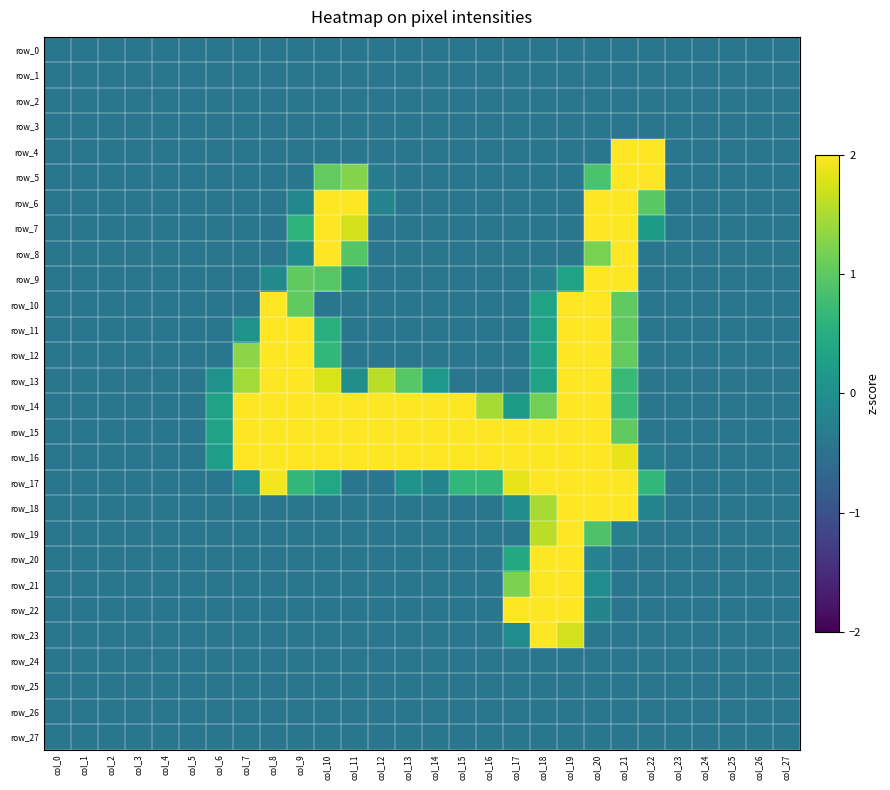

Reading right to left, list all the values displayed in this chart.

row_0: col_27=-0.4	col_26=-0.4	col_25=-0.4	col_24=-0.4	col_23=-0.4	col_22=-0.4	col_21=-0.4	col_20=-0.4	col_19=-0.4	col_18=-0.4	col_17=-0.4	col_16=-0.4	col_15=-0.4	col_14=-0.4	col_13=-0.4	col_12=-0.4	col_11=-0.4	col_10=-0.4	col_9=-0.4	col_8=-0.4	col_7=-0.4	col_6=-0.4	col_5=-0.4	col_4=-0.4	col_3=-0.4	col_2=-0.4	col_1=-0.4	col_0=-0.4
row_1: col_27=-0.4	col_26=-0.4	col_25=-0.4	col_24=-0.4	col_23=-0.4	col_22=-0.4	col_21=-0.4	col_20=-0.4	col_19=-0.4	col_18=-0.4	col_17=-0.4	col_16=-0.4	col_15=-0.4	col_14=-0.4	col_13=-0.4	col_12=-0.4	col_11=-0.4	col_10=-0.4	col_9=-0.4	col_8=-0.4	col_7=-0.4	col_6=-0.4	col_5=-0.4	col_4=-0.4	col_3=-0.4	col_2=-0.4	col_1=-0.4	col_0=-0.4
row_2: col_27=-0.4	col_26=-0.4	col_25=-0.4	col_24=-0.4	col_23=-0.4	col_22=-0.4	col_21=-0.4	col_20=-0.4	col_19=-0.4	col_18=-0.4	col_17=-0.4	col_16=-0.4	col_15=-0.4	col_14=-0.4	col_13=-0.4	col_12=-0.4	col_11=-0.4	col_10=-0.4	col_9=-0.4	col_8=-0.4	col_7=-0.4	col_6=-0.4	col_5=-0.4	col_4=-0.4	col_3=-0.4	col_2=-0.4	col_1=-0.4	col_0=-0.4
row_3: col_27=-0.4	col_26=-0.4	col_25=-0.4	col_24=-0.4	col_23=-0.4	col_22=-0.4	col_21=-0.4	col_20=-0.4	col_19=-0.4	col_18=-0.4	col_17=-0.4	col_16=-0.4	col_15=-0.4	col_14=-0.4	col_13=-0.4	col_12=-0.4	col_11=-0.4	col_10=-0.4	col_9=-0.4	col_8=-0.4	col_7=-0.4	col_6=-0.4	col_5=-0.4	col_4=-0.4	col_3=-0.4	col_2=-0.4	col_1=-0.4	col_0=-0.4
row_4: col_27=-0.4	col_26=-0.4	col_25=-0.4	col_24=-0.4	col_23=-0.4	col_22=2.1	col_21=2.2	col_20=-0.4	col_19=-0.4	col_18=-0.4	col_17=-0.4	col_16=-0.4	col_15=-0.4	col_14=-0.4	col_13=-0.4	col_12=-0.4	col_11=-0.4	col_10=-0.4	col_9=-0.4	col_8=-0.4	col_7=-0.4	col_6=-0.4	col_5=-0.4	col_4=-0.4	col_3=-0.4	col_2=-0.4	col_1=-0.4	col_0=-0.4
row_5: col_27=-0.4	col_26=-0.4	col_25=-0.4	col_24=-0.4	col_23=-0.4	col_22=2.1	col_21=2.8	col_20=0.9	col_19=-0.4	col_18=-0.4	col_17=-0.4	col_16=-0.4	col_15=-0.4	col_14=-0.4	col_13=-0.4	col_12=-0.3	col_11=1.3	col_10=1.0	col_9=-0.4	col_8=-0.4	col_7=-0.4	col_6=-0.4	col_5=-0.4	col_4=-0.4	col_3=-0.4	col_2=-0.4	col_1=-0.4	col_0=-0.4
row_6: col_27=-0.4	col_26=-0.4	col_25=-0.4	col_24=-0.4	col_23=-0.4	col_22=1.0	col_21=2.8	col_20=2.5	col_19=-0.4	col_18=-0.4	col_17=-0.4	col_16=-0.4	col_15=-0.4	col_14=-0.4	col_13=-0.4	col_12=-0.2	col_11=2.4	col_10=2.6	col_9=-0.1	col_8=-0.4	col_7=-0.4	col_6=-0.4	col_5=-0.4	col_4=-0.4	col_3=-0.4	col_2=-0.4	col_1=-0.4	col_0=-0.4
row_7: col_27=-0.4	col_26=-0.4	col_25=-0.4	col_24=-0.4	col_23=-0.4	col_22=0.2	col_21=2.7	col_20=2.5	col_19=-0.4	col_18=-0.4	col_17=-0.4	col_16=-0.4	col_15=-0.4	col_14=-0.4	col_13=-0.4	col_12=-0.4	col_11=1.7	col_10=2.8	col_9=0.6	col_8=-0.4	col_7=-0.4	col_6=-0.4	col_5=-0.4	col_4=-0.4	col_3=-0.4	col_2=-0.4	col_1=-0.4	col_0=-0.4
row_8: col_27=-0.4	col_26=-0.4	col_25=-0.4	col_24=-0.4	col_23=-0.4	col_22=-0.4	col_21=2.5	col_20=1.2	col_19=-0.4	col_18=-0.4	col_17=-0.4	col_16=-0.4	col_15=-0.4	col_14=-0.4	col_13=-0.4	col_12=-0.4	col_11=0.9	col_10=2.2	col_9=-0.1	col_8=-0.4	col_7=-0.4	col_6=-0.4	col_5=-0.4	col_4=-0.4	col_3=-0.4	col_2=-0.4	col_1=-0.4	col_0=-0.4
row_9: col_27=-0.4	col_26=-0.4	col_25=-0.4	col_24=-0.4	col_23=-0.4	col_22=-0.4	col_21=2.1	col_20=2.5	col_19=0.3	col_18=-0.3	col_17=-0.4	col_16=-0.4	col_15=-0.4	col_14=-0.4	col_13=-0.4	col_12=-0.4	col_11=-0.2	col_10=0.9	col_9=1.0	col_8=-0.1	col_7=-0.4	col_6=-0.4	col_5=-0.4	col_4=-0.4	col_3=-0.4	col_2=-0.4	col_1=-0.4	col_0=-0.4
row_10: col_27=-0.4	col_26=-0.4	col_25=-0.4	col_24=-0.4	col_23=-0.4	col_22=-0.4	col_21=1.0	col_20=2.8	col_19=2.8	col_18=0.3	col_17=-0.4	col_16=-0.4	col_15=-0.4	col_14=-0.4	col_13=-0.4	col_12=-0.4	col_11=-0.4	col_10=-0.4	col_9=1.0	col_8=2.1	col_7=-0.4	col_6=-0.4	col_5=-0.4	col_4=-0.4	col_3=-0.4	col_2=-0.4	col_1=-0.4	col_0=-0.4
row_11: col_27=-0.4	col_26=-0.4	col_25=-0.4	col_24=-0.4	col_23=-0.4	col_22=-0.4	col_21=1.0	col_20=2.8	col_19=2.8	col_18=0.3	col_17=-0.4	col_16=-0.4	col_15=-0.4	col_14=-0.4	col_13=-0.4	col_12=-0.4	col_11=-0.4	col_10=0.5	col_9=2.6	col_8=2.6	col_7=0.1	col_6=-0.4	col_5=-0.4	col_4=-0.4	col_3=-0.4	col_2=-0.4	col_1=-0.4	col_0=-0.4
row_12: col_27=-0.4	col_26=-0.4	col_25=-0.4	col_24=-0.4	col_23=-0.4	col_22=-0.4	col_21=1.0	col_20=2.8	col_19=2.8	col_18=0.3	col_17=-0.4	col_16=-0.4	col_15=-0.4	col_14=-0.4	col_13=-0.4	col_12=-0.4	col_11=-0.4	col_10=0.6	col_9=2.8	col_8=2.8	col_7=1.3	col_6=-0.4	col_5=-0.4	col_4=-0.4	col_3=-0.4	col_2=-0.4	col_1=-0.4	col_0=-0.4
row_13: col_27=-0.4	col_26=-0.4	col_25=-0.4	col_24=-0.4	col_23=-0.4	col_22=-0.4	col_21=0.7	col_20=2.8	col_19=2.8	col_18=0.3	col_17=-0.4	col_16=-0.4	col_15=-0.4	col_14=0.1	col_13=1.0	col_12=1.6	col_11=-0.0	col_10=1.8	col_9=2.8	col_8=2.8	col_7=1.4	col_6=0.1	col_5=-0.4	col_4=-0.4	col_3=-0.4	col_2=-0.4	col_1=-0.4	col_0=-0.4
row_14: col_27=-0.4	col_26=-0.4	col_25=-0.4	col_24=-0.4	col_23=-0.4	col_22=-0.4	col_21=0.7	col_20=2.8	col_19=2.8	col_18=1.1	col_17=0.2	col_16=1.5	col_15=2.1	col_14=2.7	col_13=2.8	col_12=2.8	col_11=2.5	col_10=2.8	col_9=2.8	col_8=2.8	col_7=2.8	col_6=0.3	col_5=-0.4	col_4=-0.4	col_3=-0.4	col_2=-0.4	col_1=-0.4	col_0=-0.4
row_15: col_27=-0.4	col_26=-0.4	col_25=-0.4	col_24=-0.4	col_23=-0.4	col_22=-0.4	col_21=1.0	col_20=2.8	col_19=2.8	col_18=2.8	col_17=2.7	col_16=2.8	col_15=2.8	col_14=2.8	col_13=2.8	col_12=2.8	col_11=2.8	col_10=2.8	col_9=2.8	col_8=2.8	col_7=2.8	col_6=0.3	col_5=-0.4	col_4=-0.4	col_3=-0.4	col_2=-0.4	col_1=-0.4	col_0=-0.4
row_16: col_27=-0.4	col_26=-0.4	col_25=-0.4	col_24=-0.4	col_23=-0.4	col_22=-0.3	col_21=1.9	col_20=2.8	col_19=2.8	col_18=2.8	col_17=2.8	col_16=2.8	col_15=2.8	col_14=2.5	col_13=2.6	col_12=2.5	col_11=2.5	col_10=2.7	col_9=2.8	col_8=2.8	col_7=2.6	col_6=0.2	col_5=-0.4	col_4=-0.4	col_3=-0.4	col_2=-0.4	col_1=-0.4	col_0=-0.4
row_17: col_27=-0.4	col_26=-0.4	col_25=-0.4	col_24=-0.4	col_23=-0.4	col_22=0.6	col_21=2.8	col_20=2.8	col_19=2.8	col_18=2.8	col_17=1.9	col_16=0.6	col_15=0.6	col_14=-0.2	col_13=0.1	col_12=-0.4	col_11=-0.4	col_10=0.4	col_9=0.6	col_8=1.9	col_7=-0.1	col_6=-0.4	col_5=-0.4	col_4=-0.4	col_3=-0.4	col_2=-0.4	col_1=-0.4	col_0=-0.4
row_18: col_27=-0.4	col_26=-0.4	col_25=-0.4	col_24=-0.4	col_23=-0.4	col_22=-0.2	col_21=2.1	col_20=2.8	col_19=2.8	col_18=1.5	col_17=-0.0	col_16=-0.4	col_15=-0.4	col_14=-0.4	col_13=-0.4	col_12=-0.4	col_11=-0.4	col_10=-0.4	col_9=-0.4	col_8=-0.4	col_7=-0.4	col_6=-0.4	col_5=-0.4	col_4=-0.4	col_3=-0.4	col_2=-0.4	col_1=-0.4	col_0=-0.4
row_19: col_27=-0.4	col_26=-0.4	col_25=-0.4	col_24=-0.4	col_23=-0.4	col_22=-0.4	col_21=-0.3	col_20=0.9	col_19=2.8	col_18=1.6	col_17=-0.4	col_16=-0.4	col_15=-0.4	col_14=-0.4	col_13=-0.4	col_12=-0.4	col_11=-0.4	col_10=-0.4	col_9=-0.4	col_8=-0.4	col_7=-0.4	col_6=-0.4	col_5=-0.4	col_4=-0.4	col_3=-0.4	col_2=-0.4	col_1=-0.4	col_0=-0.4
row_20: col_27=-0.4	col_26=-0.4	col_25=-0.4	col_24=-0.4	col_23=-0.4	col_22=-0.4	col_21=-0.4	col_20=-0.2	col_19=2.3	col_18=2.3	col_17=0.4	col_16=-0.4	col_15=-0.4	col_14=-0.4	col_13=-0.4	col_12=-0.4	col_11=-0.4	col_10=-0.4	col_9=-0.4	col_8=-0.4	col_7=-0.4	col_6=-0.4	col_5=-0.4	col_4=-0.4	col_3=-0.4	col_2=-0.4	col_1=-0.4	col_0=-0.4
row_21: col_27=-0.4	col_26=-0.4	col_25=-0.4	col_24=-0.4	col_23=-0.4	col_22=-0.4	col_21=-0.4	col_20=-0.1	col_19=2.8	col_18=2.8	col_17=1.2	col_16=-0.4	col_15=-0.4	col_14=-0.4	col_13=-0.4	col_12=-0.4	col_11=-0.4	col_10=-0.4	col_9=-0.4	col_8=-0.4	col_7=-0.4	col_6=-0.4	col_5=-0.4	col_4=-0.4	col_3=-0.4	col_2=-0.4	col_1=-0.4	col_0=-0.4
row_22: col_27=-0.4	col_26=-0.4	col_25=-0.4	col_24=-0.4	col_23=-0.4	col_22=-0.4	col_21=-0.4	col_20=-0.2	col_19=2.4	col_18=2.8	col_17=2.3	col_16=-0.4	col_15=-0.4	col_14=-0.4	col_13=-0.4	col_12=-0.4	col_11=-0.4	col_10=-0.4	col_9=-0.4	col_8=-0.4	col_7=-0.4	col_6=-0.4	col_5=-0.4	col_4=-0.4	col_3=-0.4	col_2=-0.4	col_1=-0.4	col_0=-0.4
row_23: col_27=-0.4	col_26=-0.4	col_25=-0.4	col_24=-0.4	col_23=-0.4	col_22=-0.4	col_21=-0.4	col_20=-0.4	col_19=1.7	col_18=2.3	col_17=-0.1	col_16=-0.4	col_15=-0.4	col_14=-0.4	col_13=-0.4	col_12=-0.4	col_11=-0.4	col_10=-0.4	col_9=-0.4	col_8=-0.4	col_7=-0.4	col_6=-0.4	col_5=-0.4	col_4=-0.4	col_3=-0.4	col_2=-0.4	col_1=-0.4	col_0=-0.4
row_24: col_27=-0.4	col_26=-0.4	col_25=-0.4	col_24=-0.4	col_23=-0.4	col_22=-0.4	col_21=-0.4	col_20=-0.4	col_19=-0.4	col_18=-0.4	col_17=-0.4	col_16=-0.4	col_15=-0.4	col_14=-0.4	col_13=-0.4	col_12=-0.4	col_11=-0.4	col_10=-0.4	col_9=-0.4	col_8=-0.4	col_7=-0.4	col_6=-0.4	col_5=-0.4	col_4=-0.4	col_3=-0.4	col_2=-0.4	col_1=-0.4	col_0=-0.4
row_25: col_27=-0.4	col_26=-0.4	col_25=-0.4	col_24=-0.4	col_23=-0.4	col_22=-0.4	col_21=-0.4	col_20=-0.4	col_19=-0.4	col_18=-0.4	col_17=-0.4	col_16=-0.4	col_15=-0.4	col_14=-0.4	col_13=-0.4	col_12=-0.4	col_11=-0.4	col_10=-0.4	col_9=-0.4	col_8=-0.4	col_7=-0.4	col_6=-0.4	col_5=-0.4	col_4=-0.4	col_3=-0.4	col_2=-0.4	col_1=-0.4	col_0=-0.4
row_26: col_27=-0.4	col_26=-0.4	col_25=-0.4	col_24=-0.4	col_23=-0.4	col_22=-0.4	col_21=-0.4	col_20=-0.4	col_19=-0.4	col_18=-0.4	col_17=-0.4	col_16=-0.4	col_15=-0.4	col_14=-0.4	col_13=-0.4	col_12=-0.4	col_11=-0.4	col_10=-0.4	col_9=-0.4	col_8=-0.4	col_7=-0.4	col_6=-0.4	col_5=-0.4	col_4=-0.4	col_3=-0.4	col_2=-0.4	col_1=-0.4	col_0=-0.4
row_27: col_27=-0.4	col_26=-0.4	col_25=-0.4	col_24=-0.4	col_23=-0.4	col_22=-0.4	col_21=-0.4	col_20=-0.4	col_19=-0.4	col_18=-0.4	col_17=-0.4	col_16=-0.4	col_15=-0.4	col_14=-0.4	col_13=-0.4	col_12=-0.4	col_11=-0.4	col_10=-0.4	col_9=-0.4	col_8=-0.4	col_7=-0.4	col_6=-0.4	col_5=-0.4	col_4=-0.4	col_3=-0.4	col_2=-0.4	col_1=-0.4	col_0=-0.4